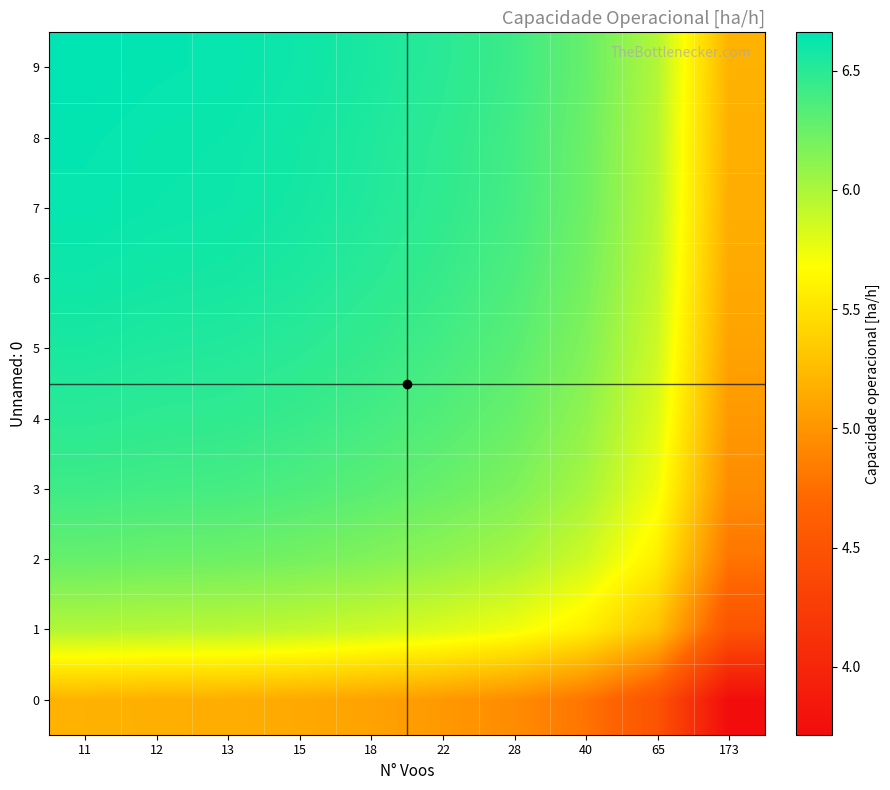

List the series in order of their peak value, lowest first.

0, 1, 2, 3, 4, 5, 6, 7, 8, 9